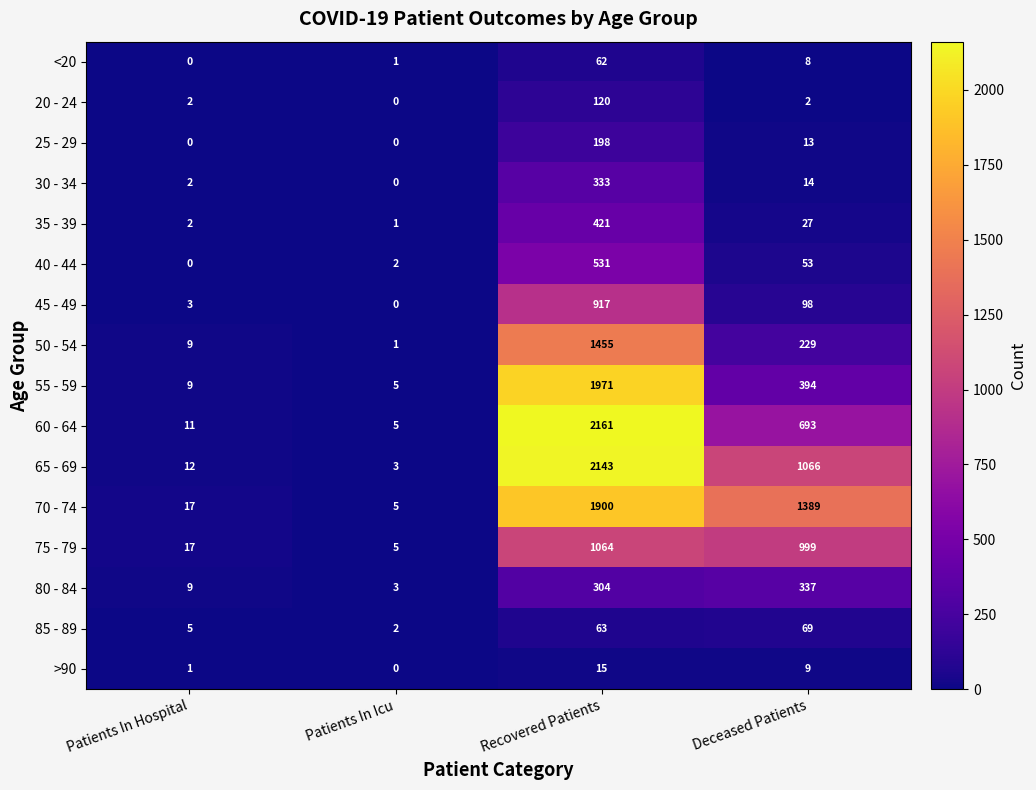

Where is 80 - 84 nearest to the value 170?

Recovered Patients